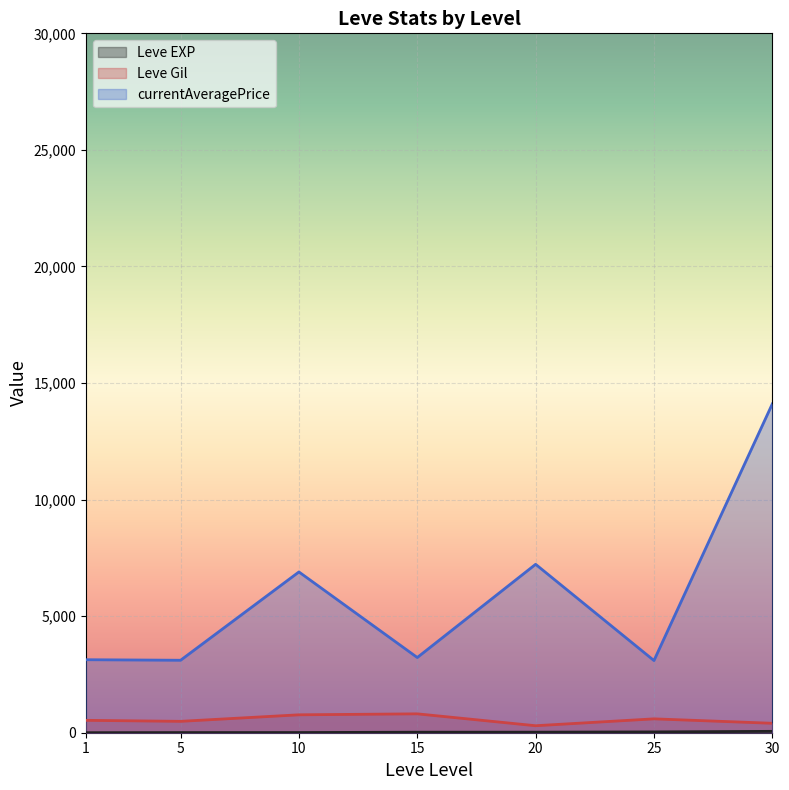

At which label is Leve EXP closest to 50?

25